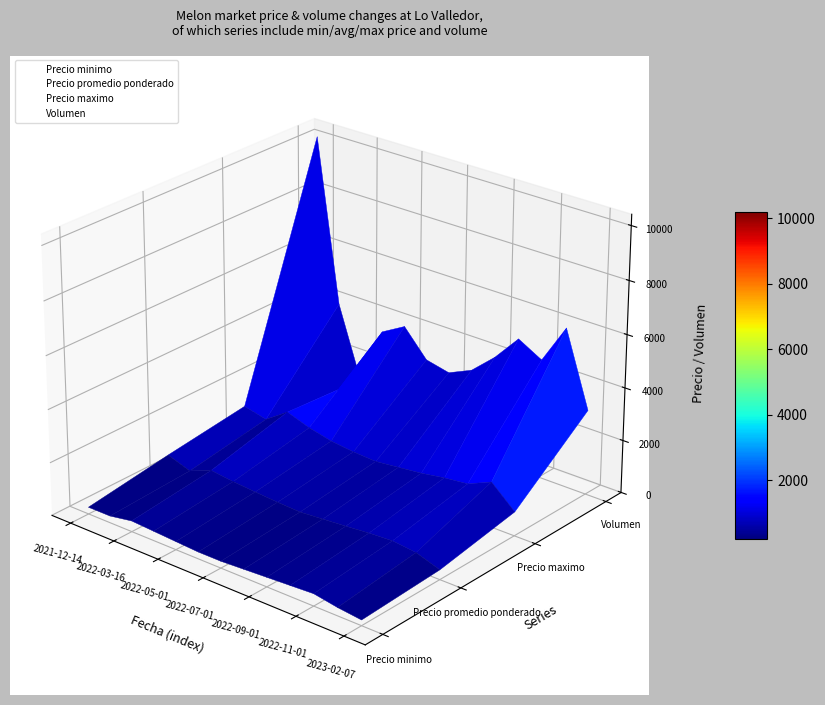

Which series has the largest range (max minus min)?

Volumen